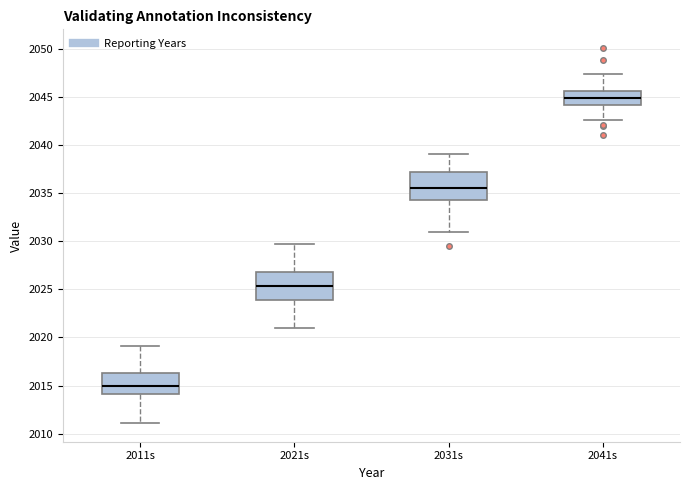

Reading left to right, read every box against the y-axis: the position of its median line, the range the box covers, and the ends of its whiskers. The values are not printed on the chart, so give them approximately, as read against the axis.

2011s: median 2015.0, box 2014.0 to 2016.5, whiskers 2011.0 to 2019.0
2021s: median 2025.5, box 2024.0 to 2027.0, whiskers 2021.0 to 2030.0
2031s: median 2035.5, box 2034.5 to 2037.0, whiskers 2031.0 to 2039.0
2041s: median 2045.0, box 2044.0 to 2045.5, whiskers 2042.5 to 2047.5